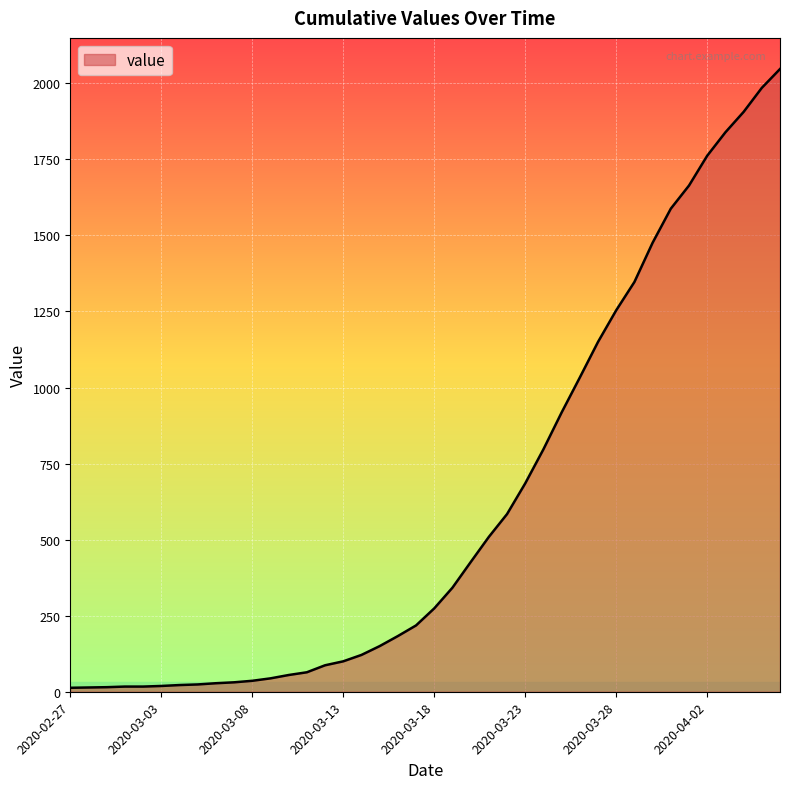

What is the maximum value shown in the chart?

2047